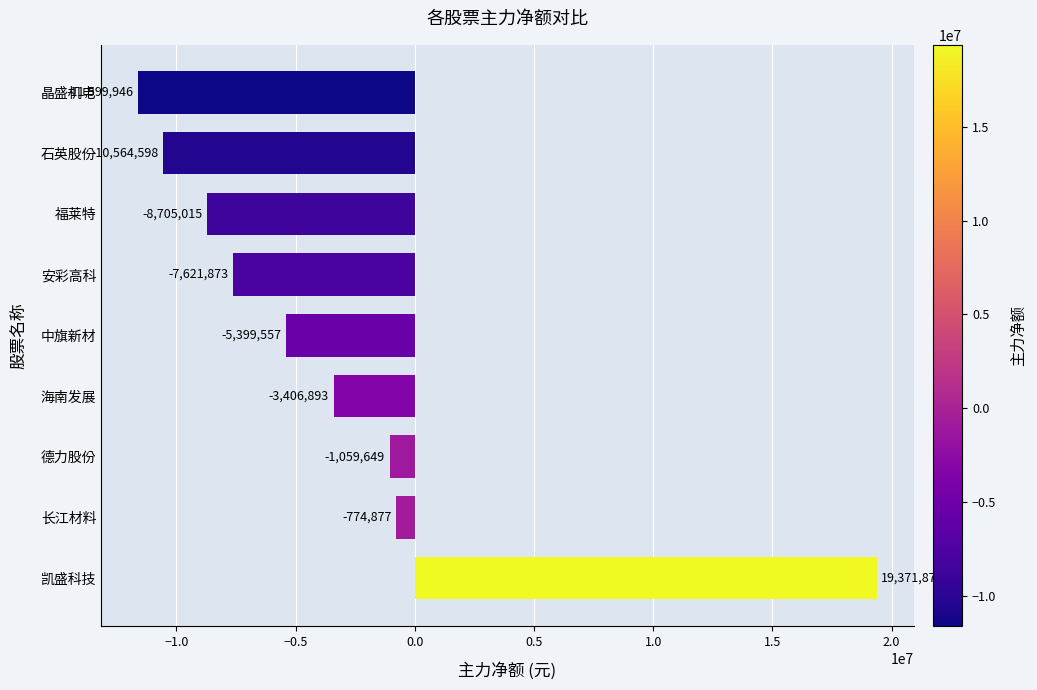

How many data points are less than -5399557?

4